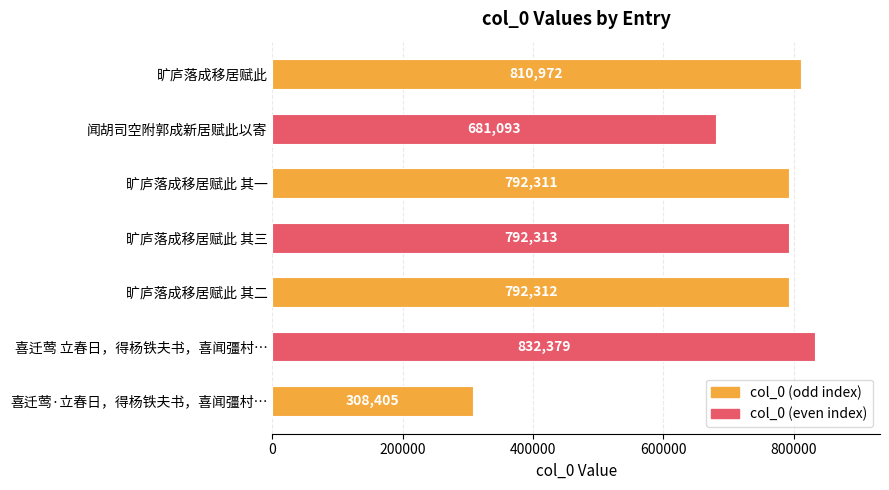

Where is the data nearest to the value 570392?

闻胡司空附郭成新居赋此以寄